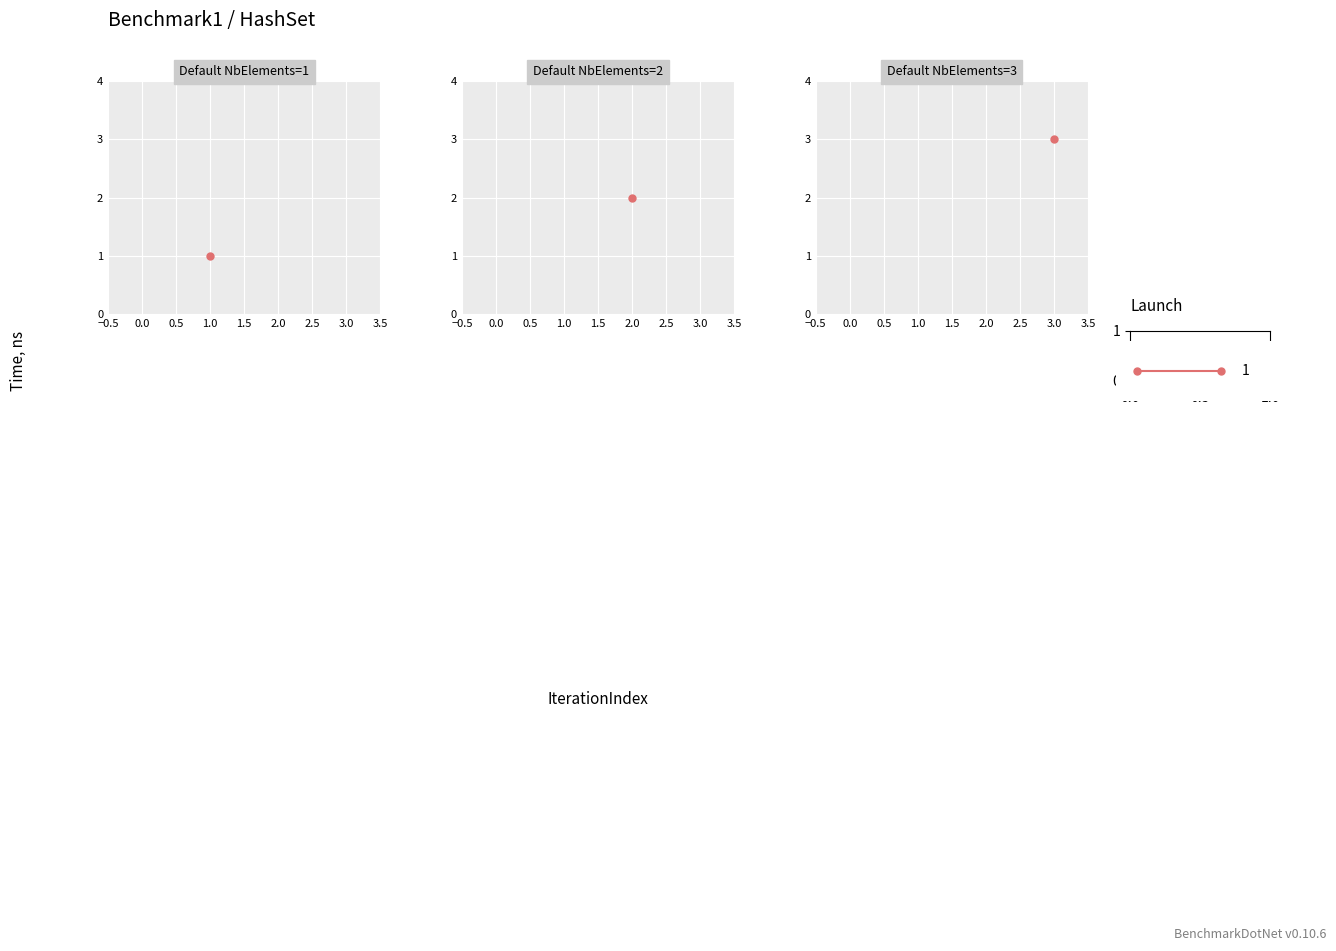

The value at 1 is 1. True or false?

True